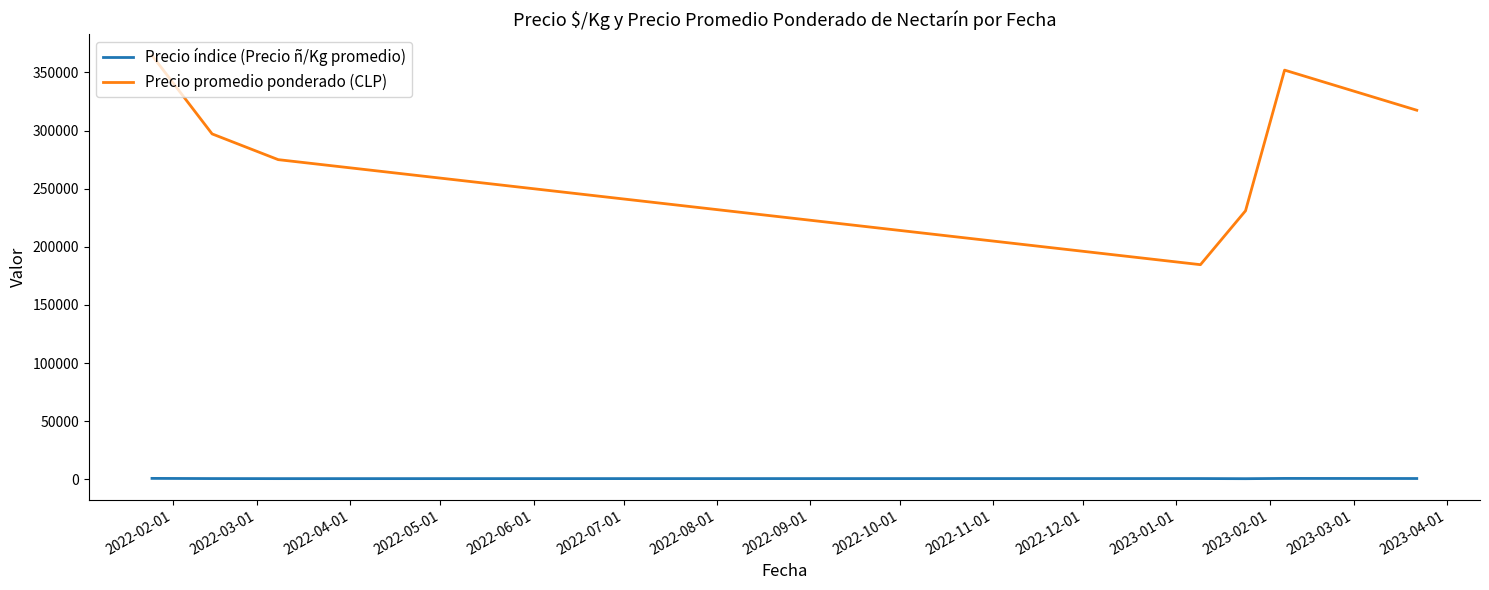

True or false: Precio índice (Precio ñ/Kg promedio) and Precio promedio ponderado (CLP) intersect in this chart.

False